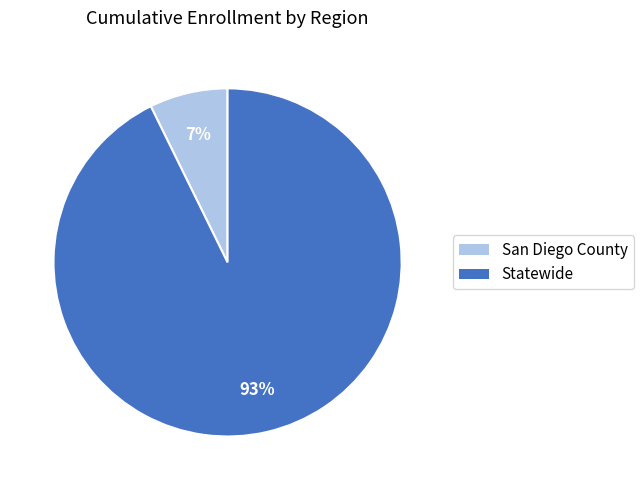

Which has a higher value, Statewide or San Diego County?

Statewide